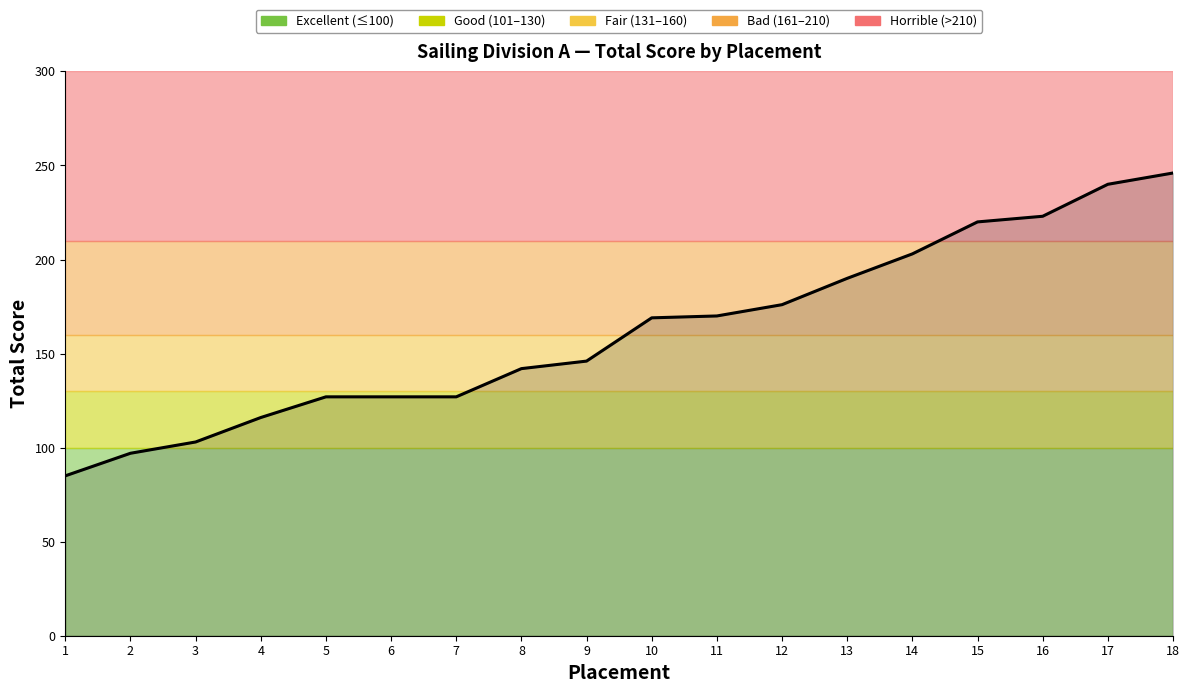

What is the change in value from 7 to 16?

+96